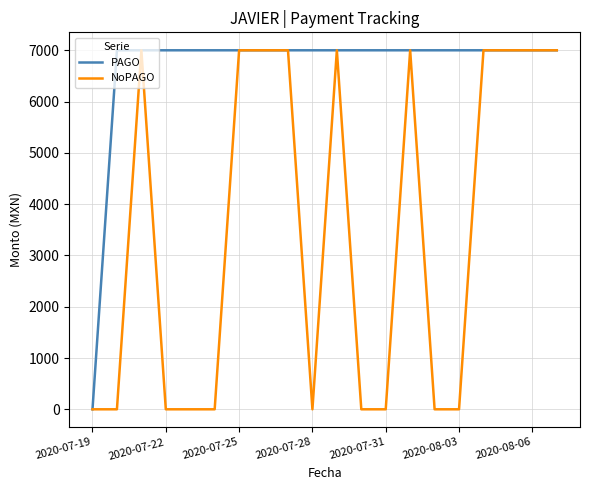

What is the difference between the maximum and minimum values in the PAGO series?

7000